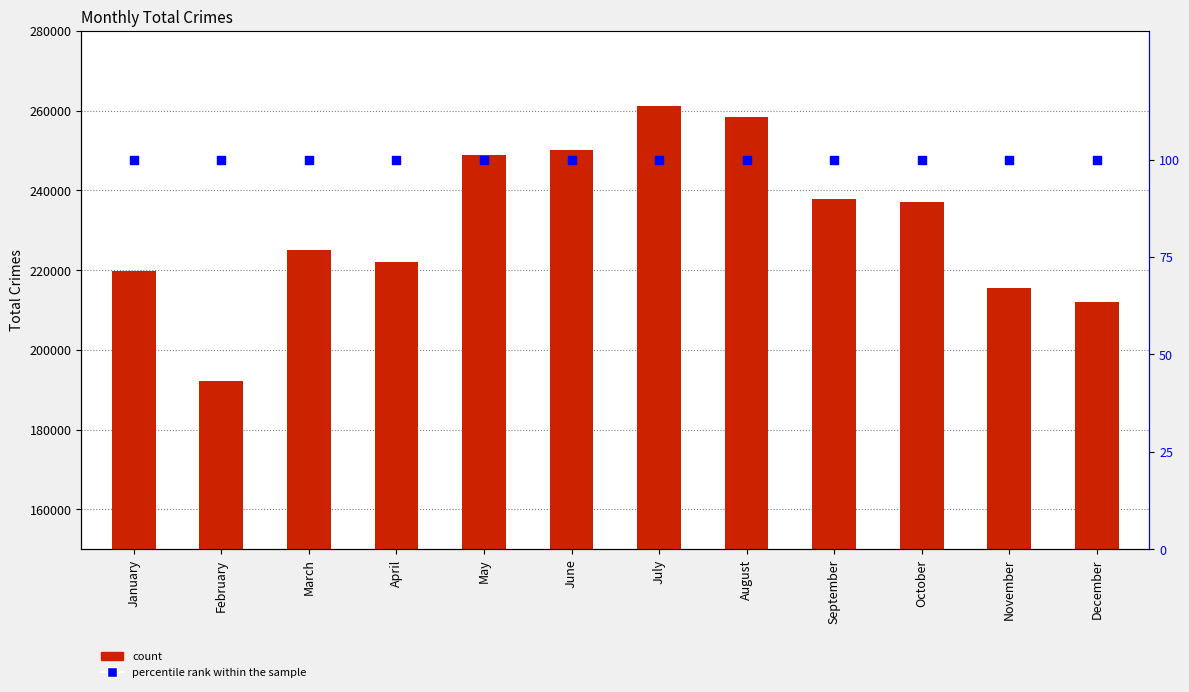

Which series reaches the maximum Y coordinate?

Total_Crimes